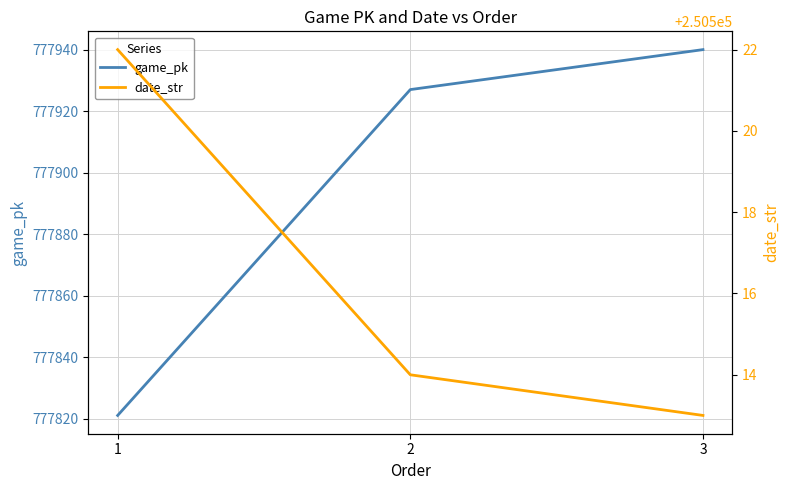

Read the date_str value at 2.

250514